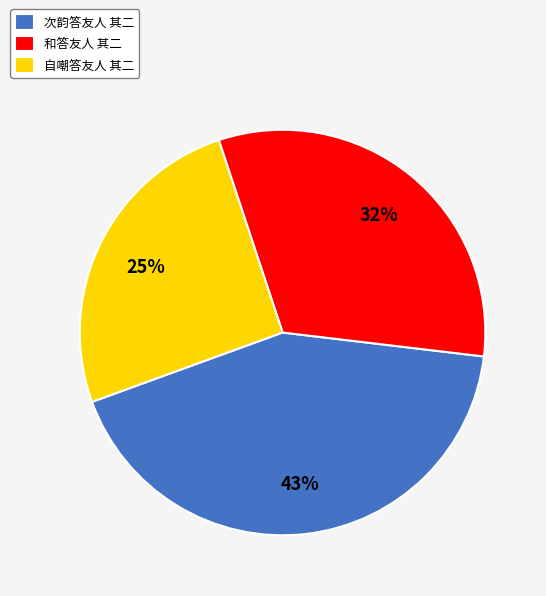

What percentage is the 自嘲答友人 其二 slice, to the nearest percent?

25%